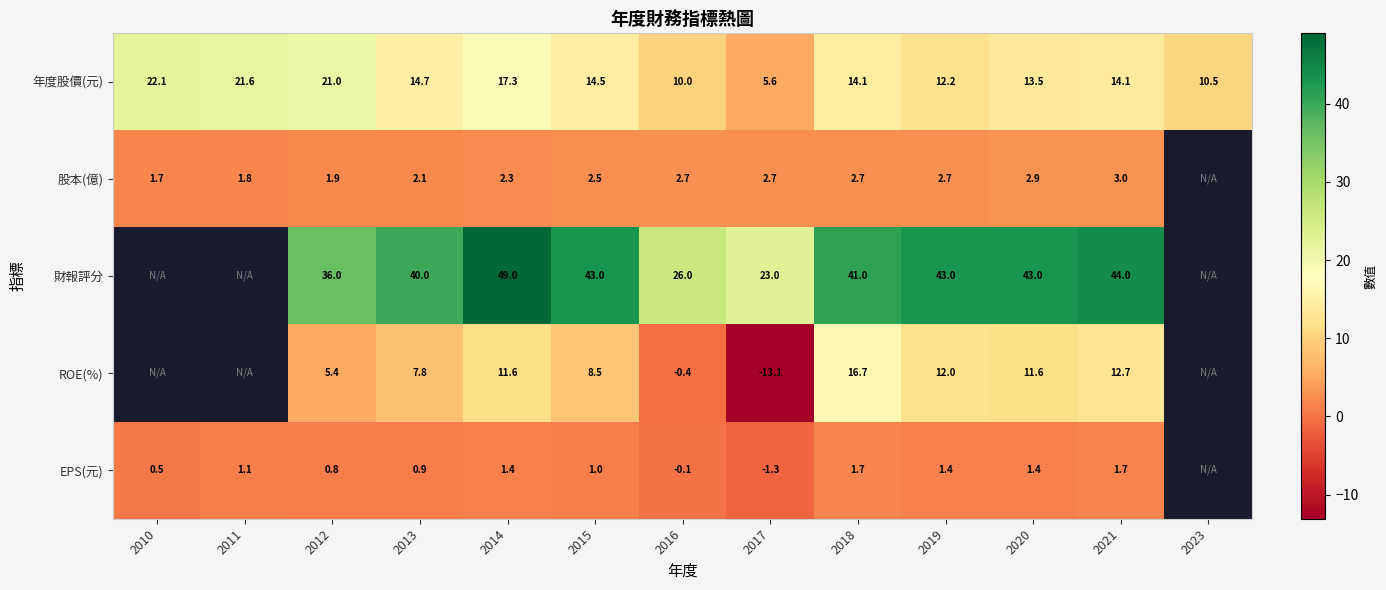

How many values in the 年度股價(元) series are below 14?

5